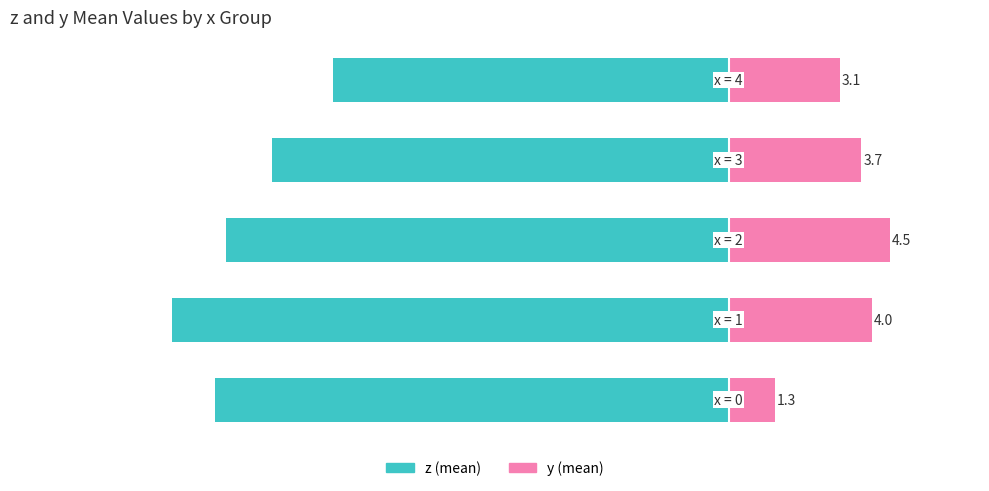

What is the approximate value of z (mean) at 0?

-14.3